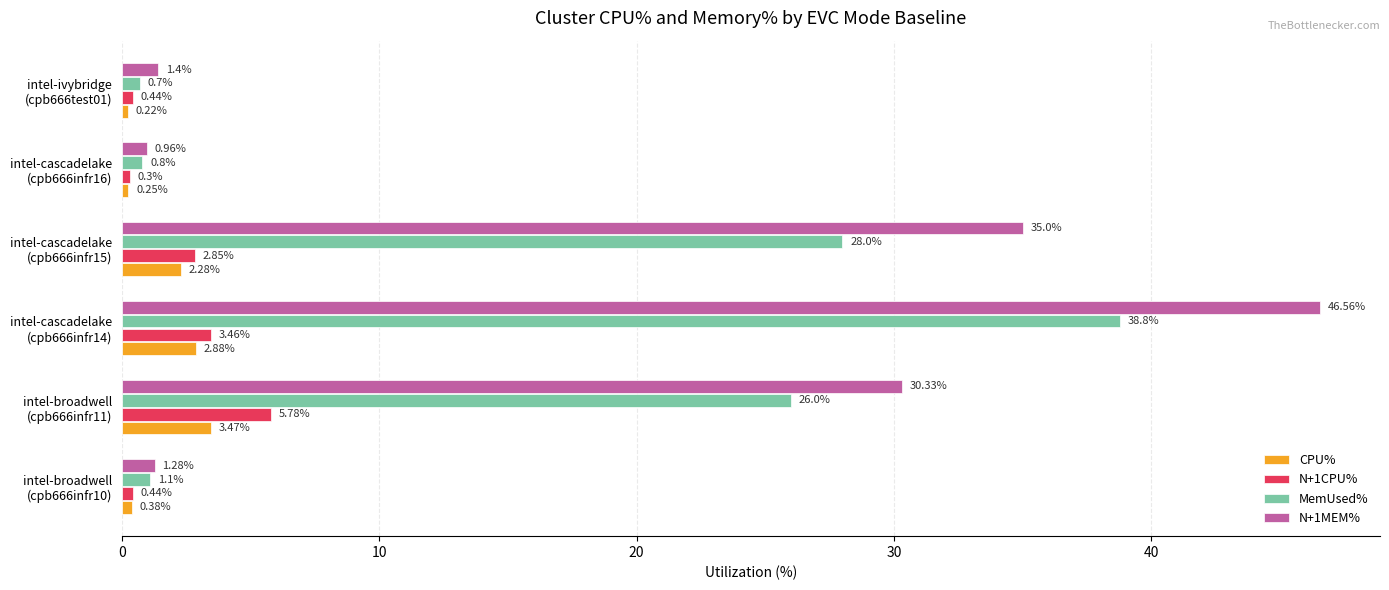

Rank the series by their maximum value, from highest to lowest.

N+1MEM%, MemUsed%, N+1CPU%, CPU%